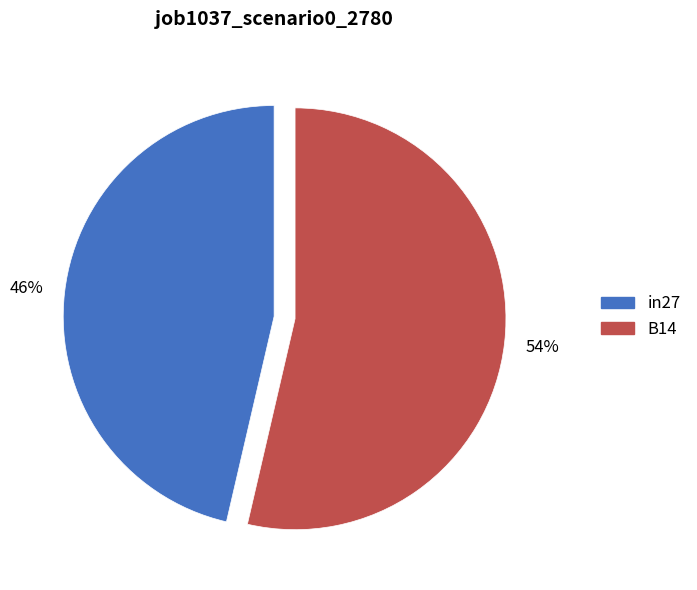

How many slices are in this pie chart?

2